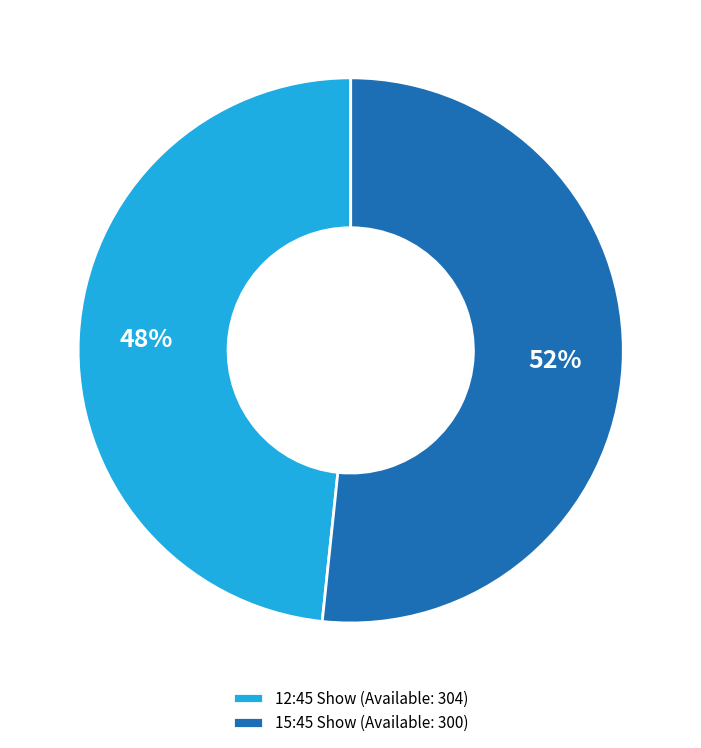

To the nearest percent, what is the average slice percentage?

50%